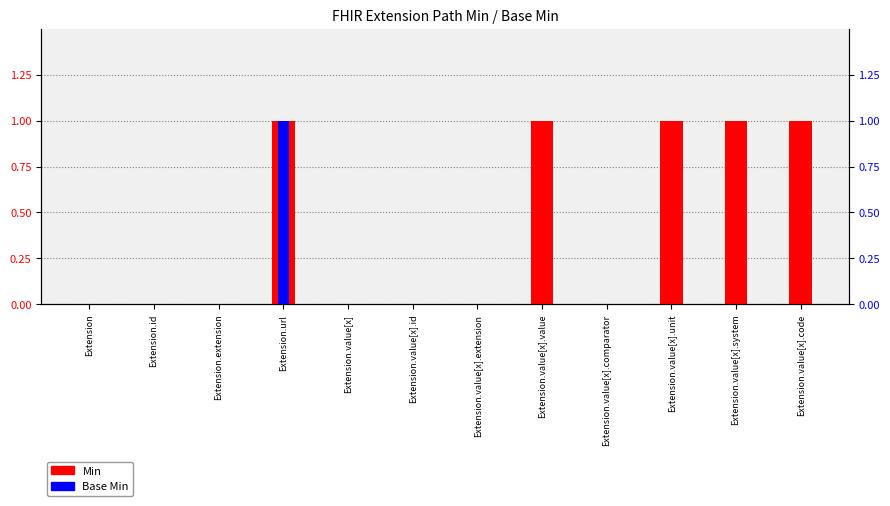

The Min series shows 0 at Extension.value[x]. True or false?

False